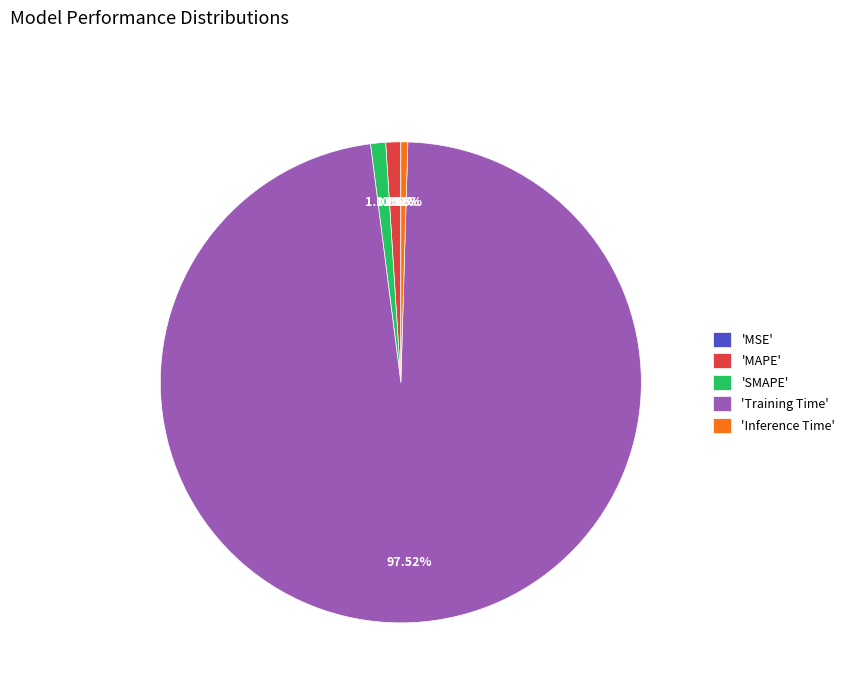

Combined, do 'Inference Time' and 'Training Time' account for over 50%?

Yes